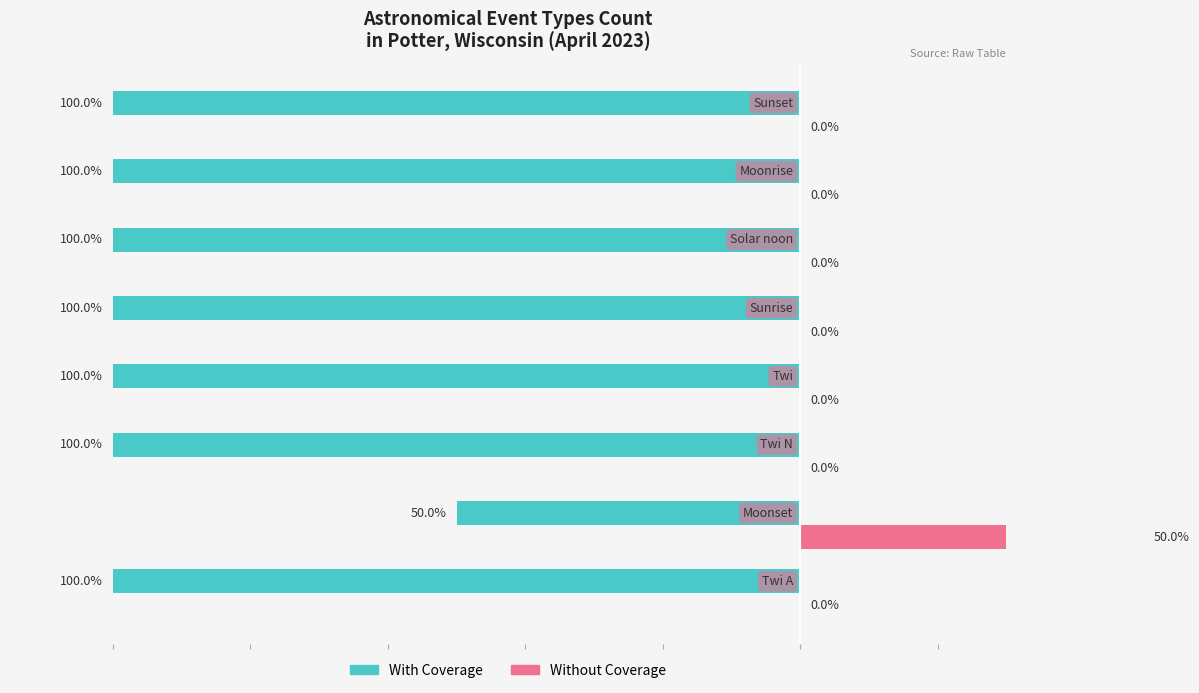

What is the average value of the With Coverage series?

-94